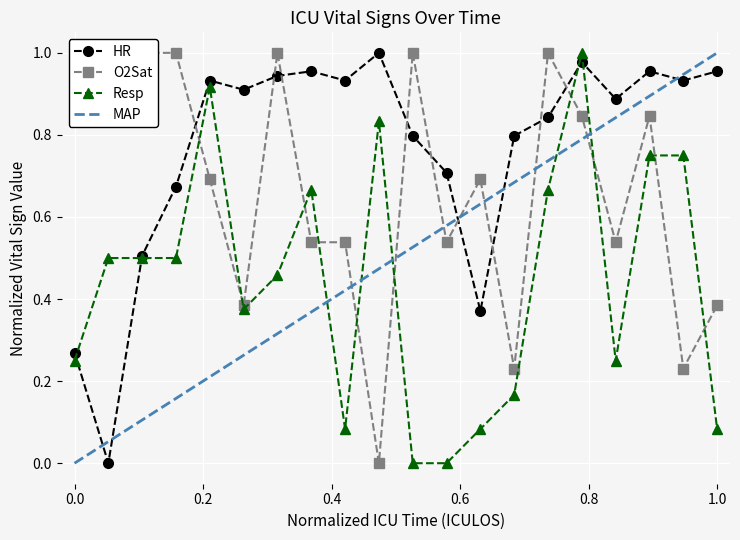

True or false: HR has more than 0 points higher than both neighbors.

True